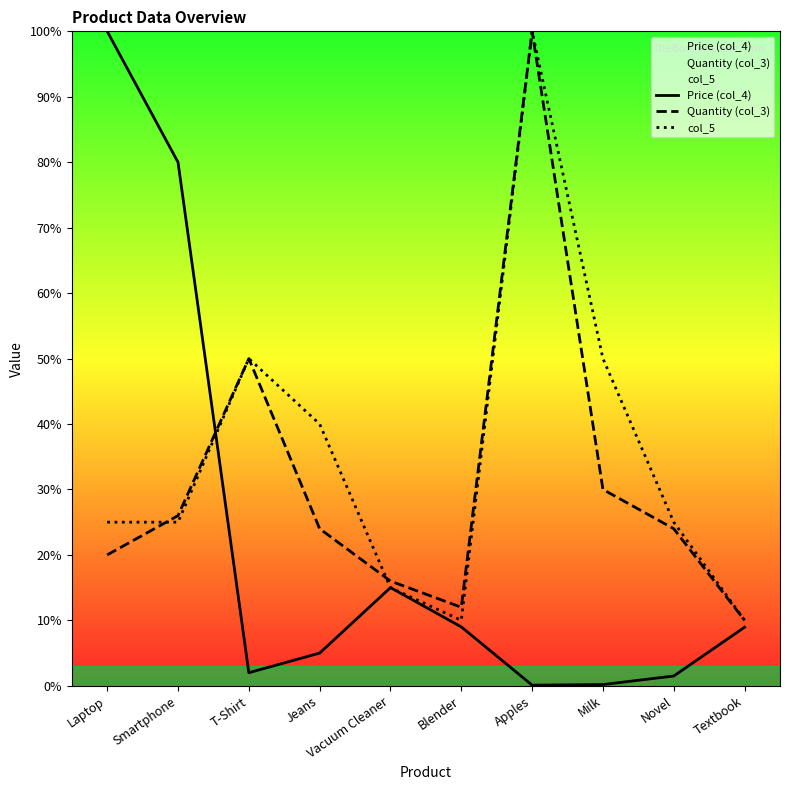

List the labels in order of col_5 value, smallest first.

Blender, Textbook, Vacuum Cleaner, Laptop, Smartphone, Novel, Jeans, T-Shirt, Milk, Apples